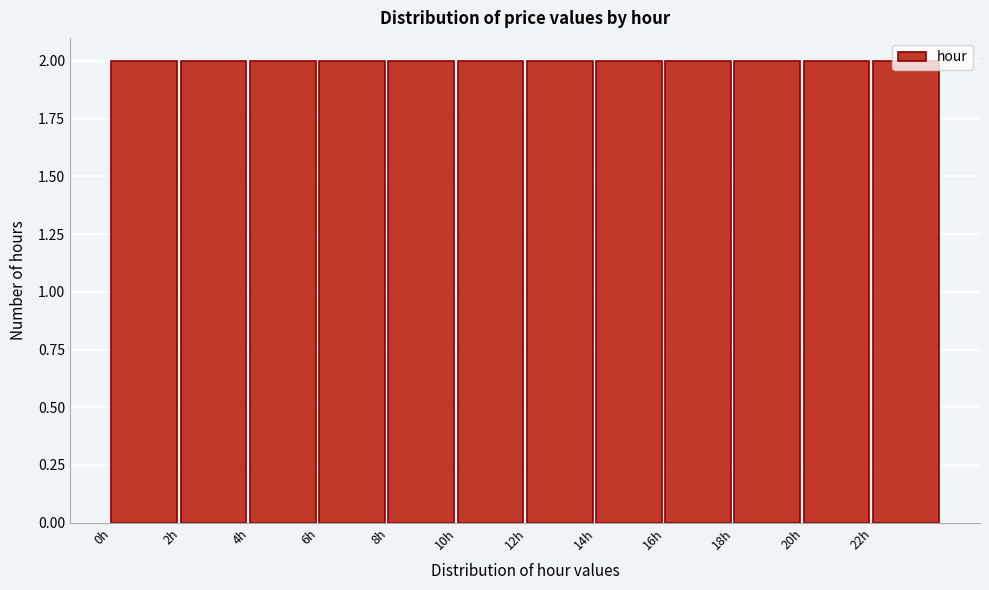

Reading left to right, transcribe this chart: for each bar, give the range it covers on the x-axis and its height. The values are not printed on the chart, so give them approximately, as read against the axis.

0 to 2: 2
2 to 4: 2
4 to 6: 2
6 to 8: 2
8 to 10: 2
10 to 12: 2
12 to 14: 2
14 to 16: 2
16 to 18: 2
18 to 20: 2
20 to 22: 2
22 to 24: 2